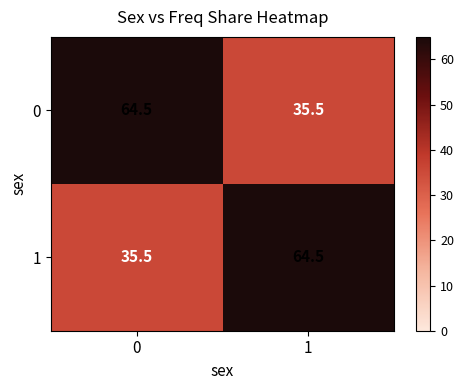

Reading right to left, list all the values displayed in this chart.

0: 1=35.5	0=64.5
1: 1=64.5	0=35.5